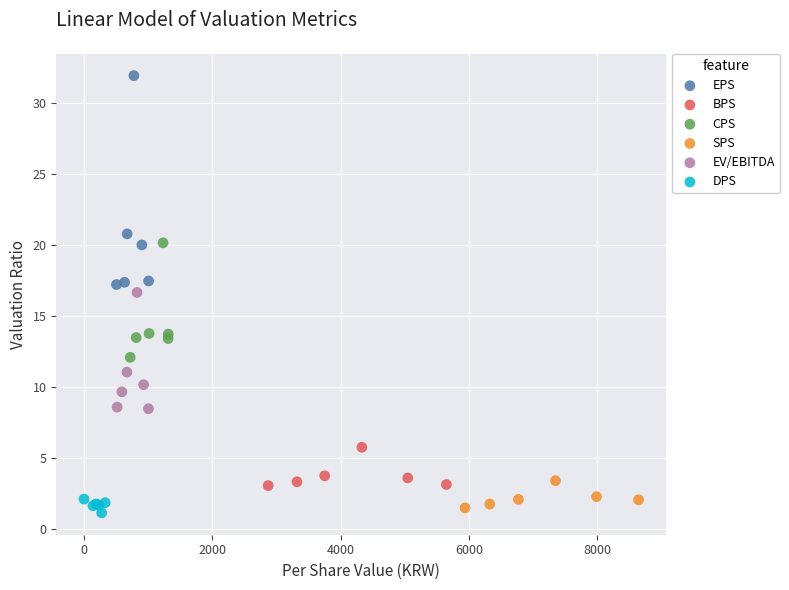

Which series reaches the maximum Y coordinate?

EPS